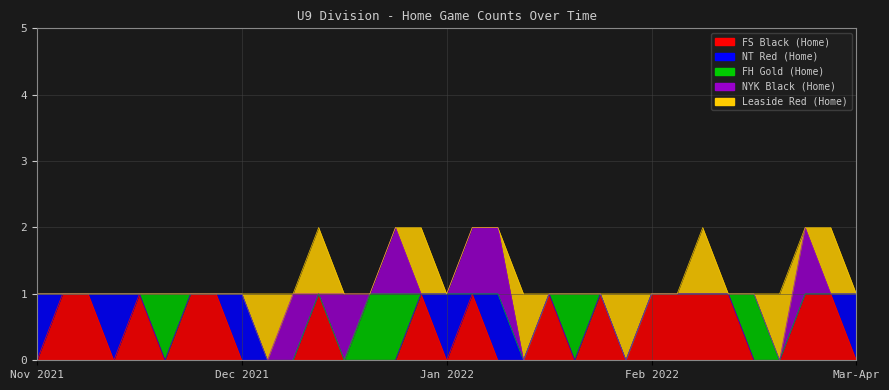

How many interior local peaks does the Leaside Red (Home) series have?

8